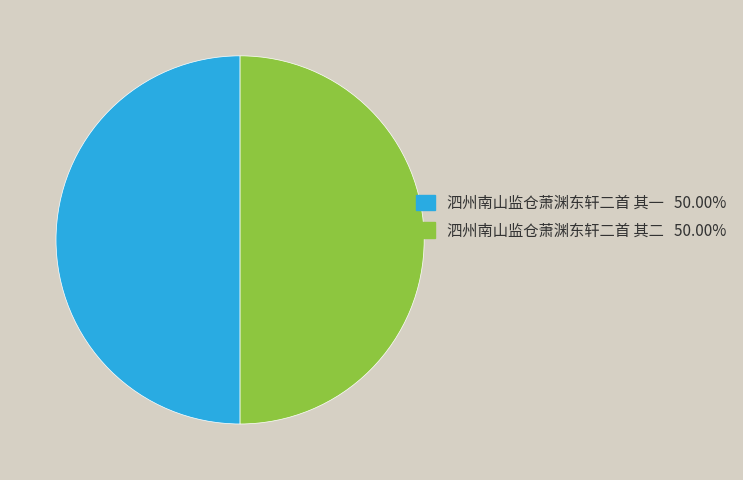

What is the ratio of the value at 泗州南山监仓萧渊东轩二首 其一 to the value at 泗州南山监仓萧渊东轩二首 其二?

1.0